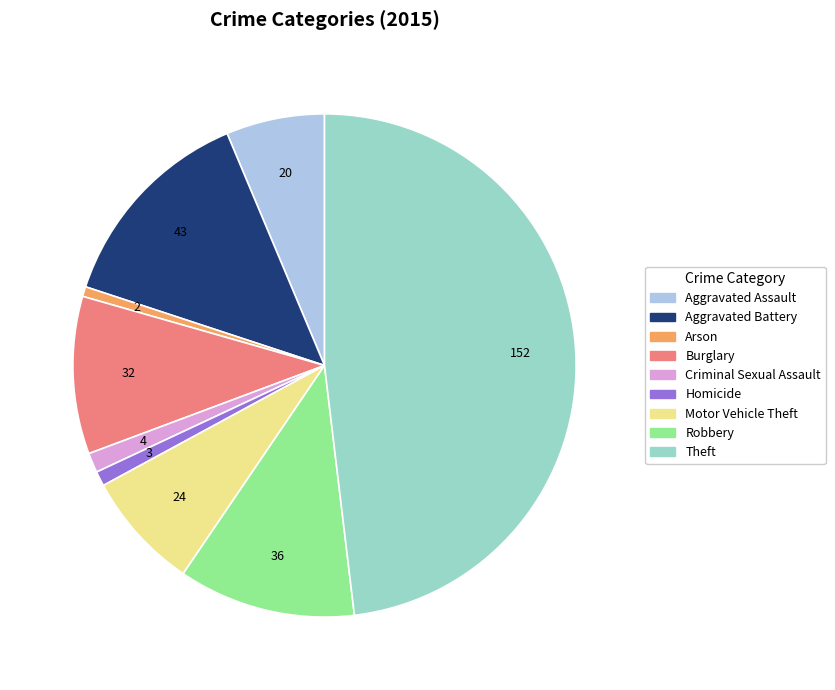

Which category has the biggest portion of the pie?

Theft